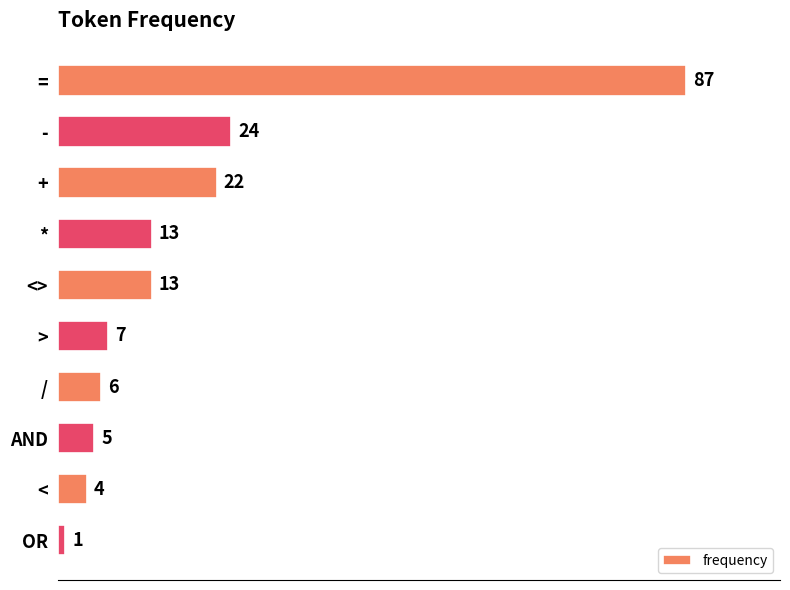

How many data points are less than 13?

5